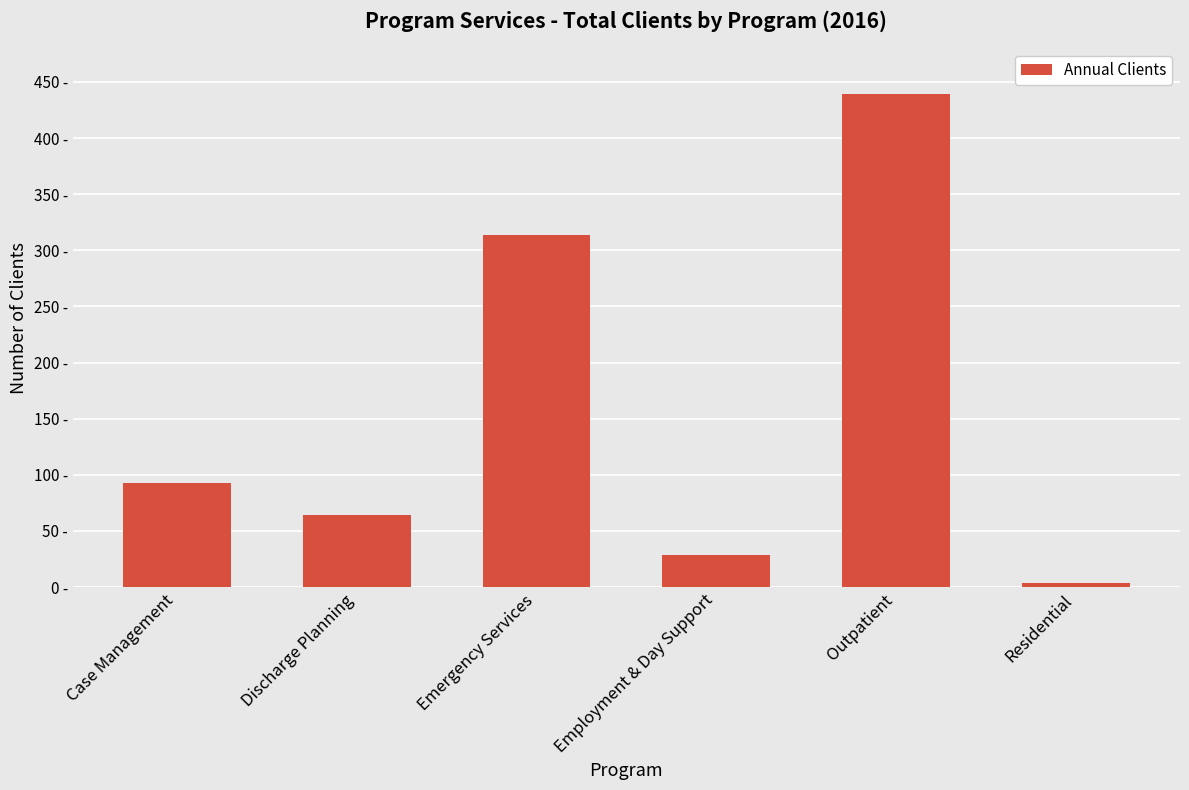

What is the sum of all values?

943